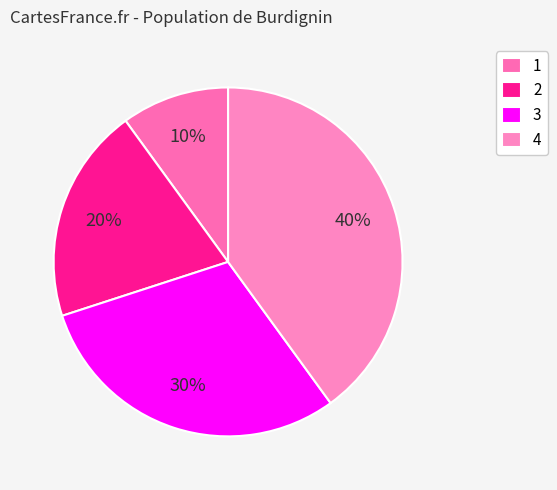

The 2 slice represents 29% of the pie. True or false?

False